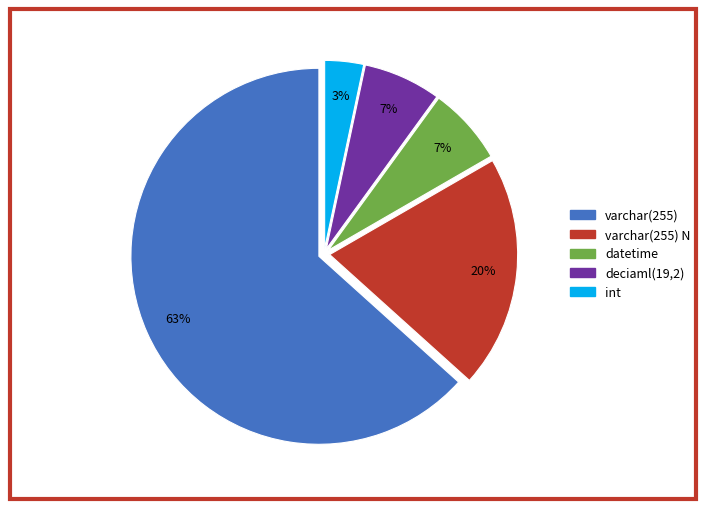

To the nearest percent, what is the average slice percentage?

20%